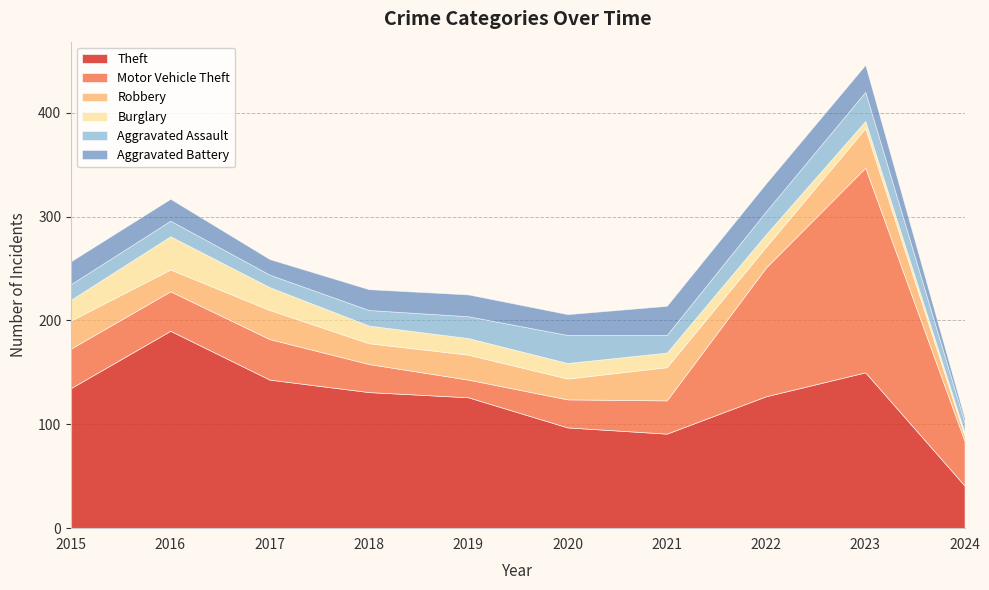

Between 2015 and 2022, which series saw the biggest shift?

Motor Vehicle Theft